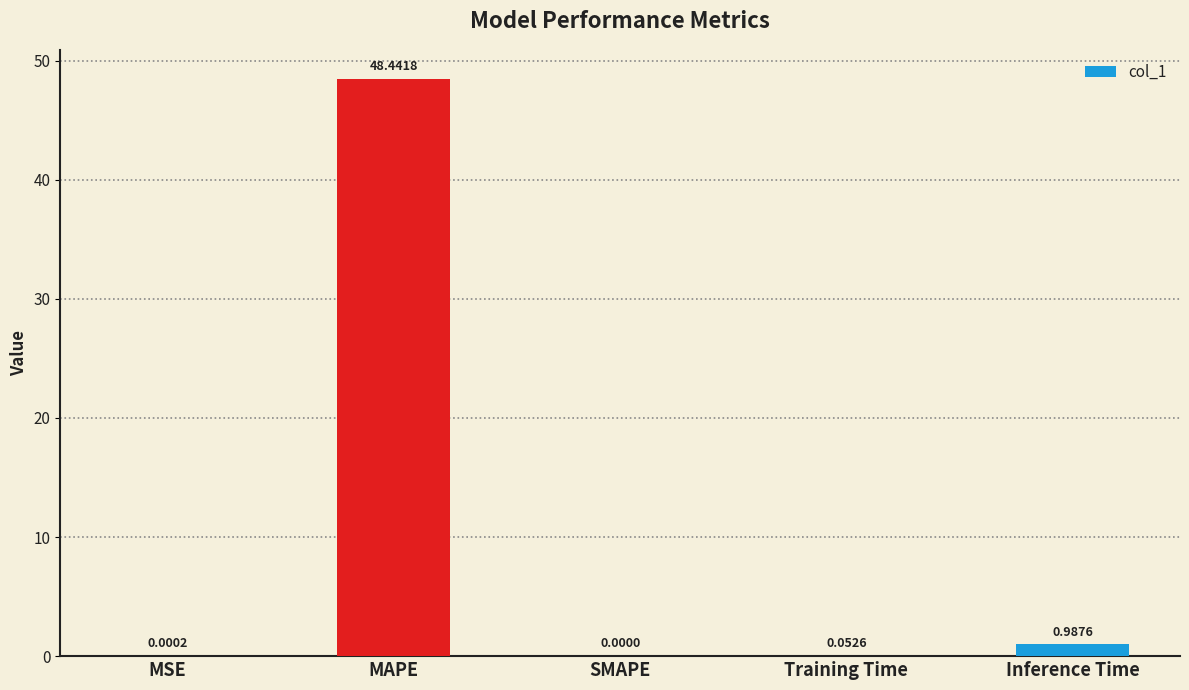

What is the average value?

9.9